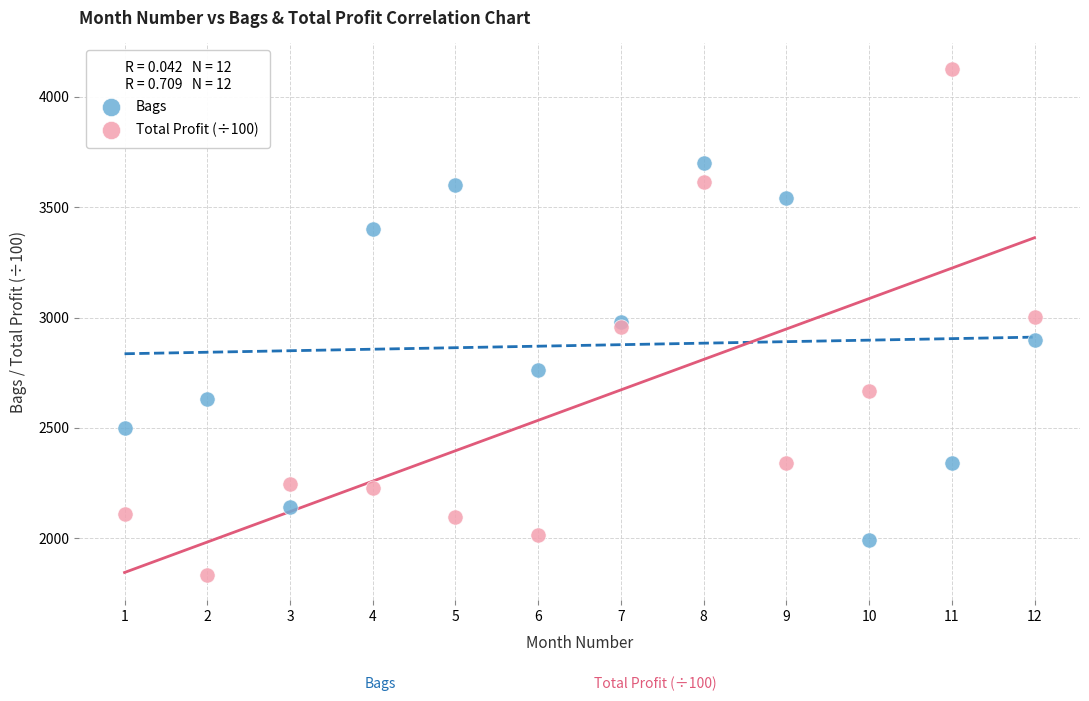

Which series contains the lowest Y value?

Total Profit (÷100)